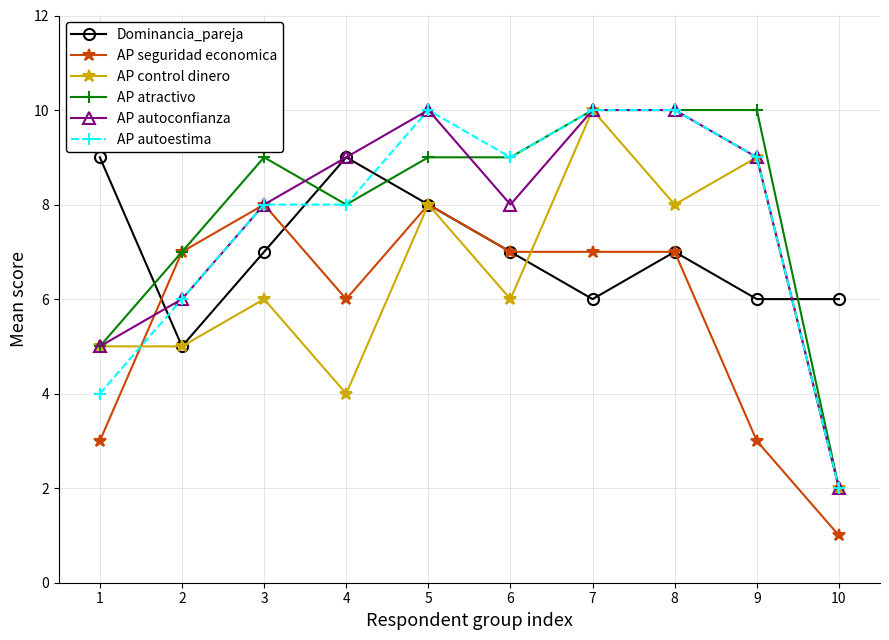

At which label does AP atractivo reach its minimum?

10